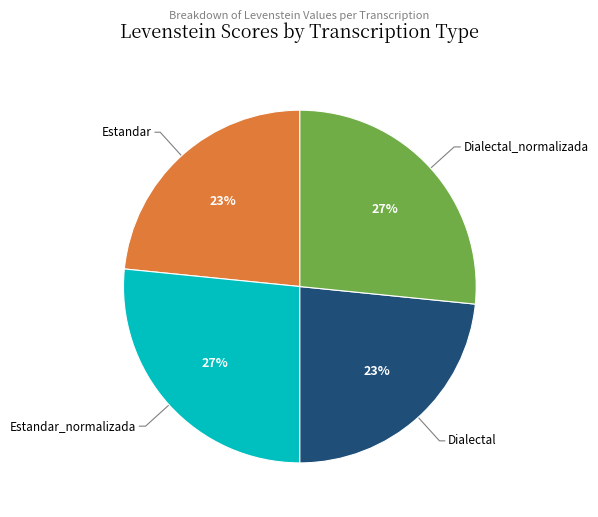

How many slices are in this pie chart?

4